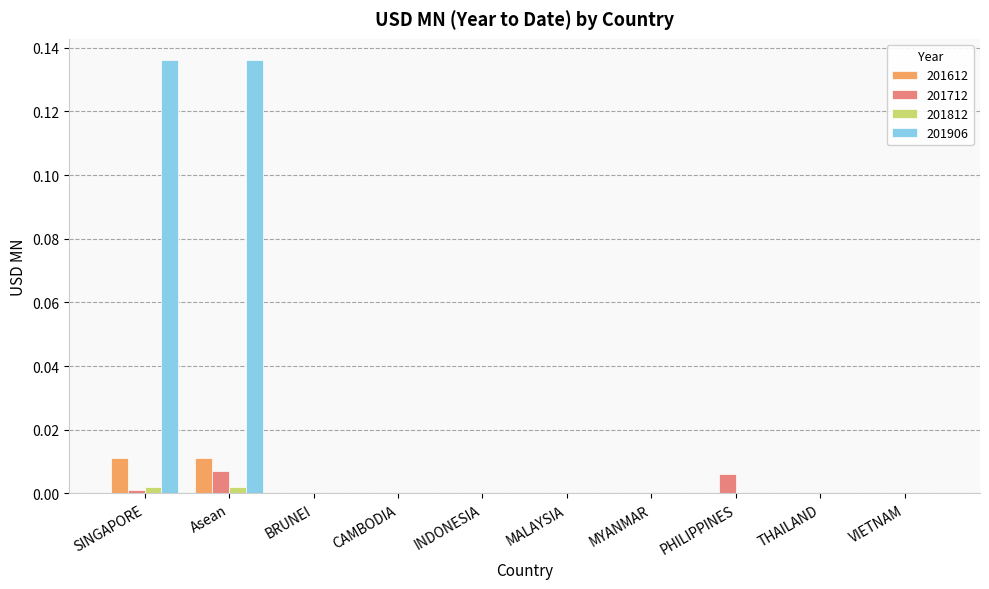

Is the value of 201812 at BRUNEI greater than the value of 201906 at Asean?

No